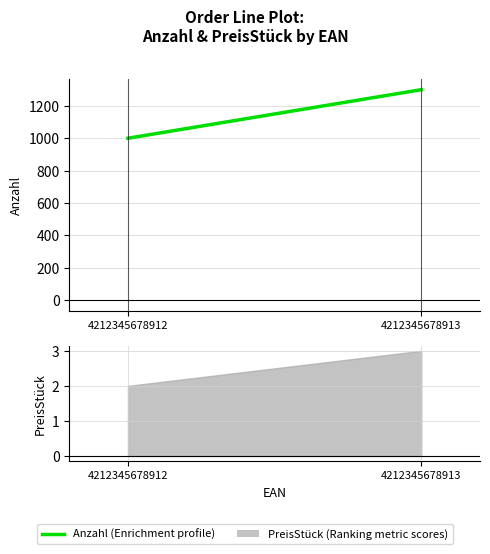

Where is the data nearest to the value 1150?

4212345678912